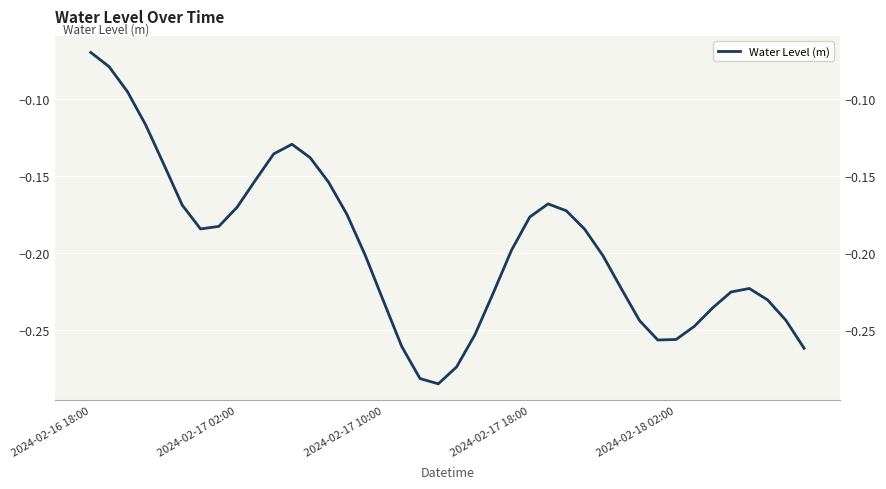

Reading left to right, transcribe all the data shown in this chart.

-0.1	-0.1	-0.1	-0.1	-0.1	-0.2	-0.2	-0.2	-0.2	-0.2	-0.1	-0.1	-0.1	-0.2	-0.2	-0.2	-0.2	-0.3	-0.3	-0.3	-0.3	-0.3	-0.2	-0.2	-0.2	-0.2	-0.2	-0.2	-0.2	-0.2	-0.2	-0.3	-0.3	-0.2	-0.2	-0.2	-0.2	-0.2	-0.2	-0.3